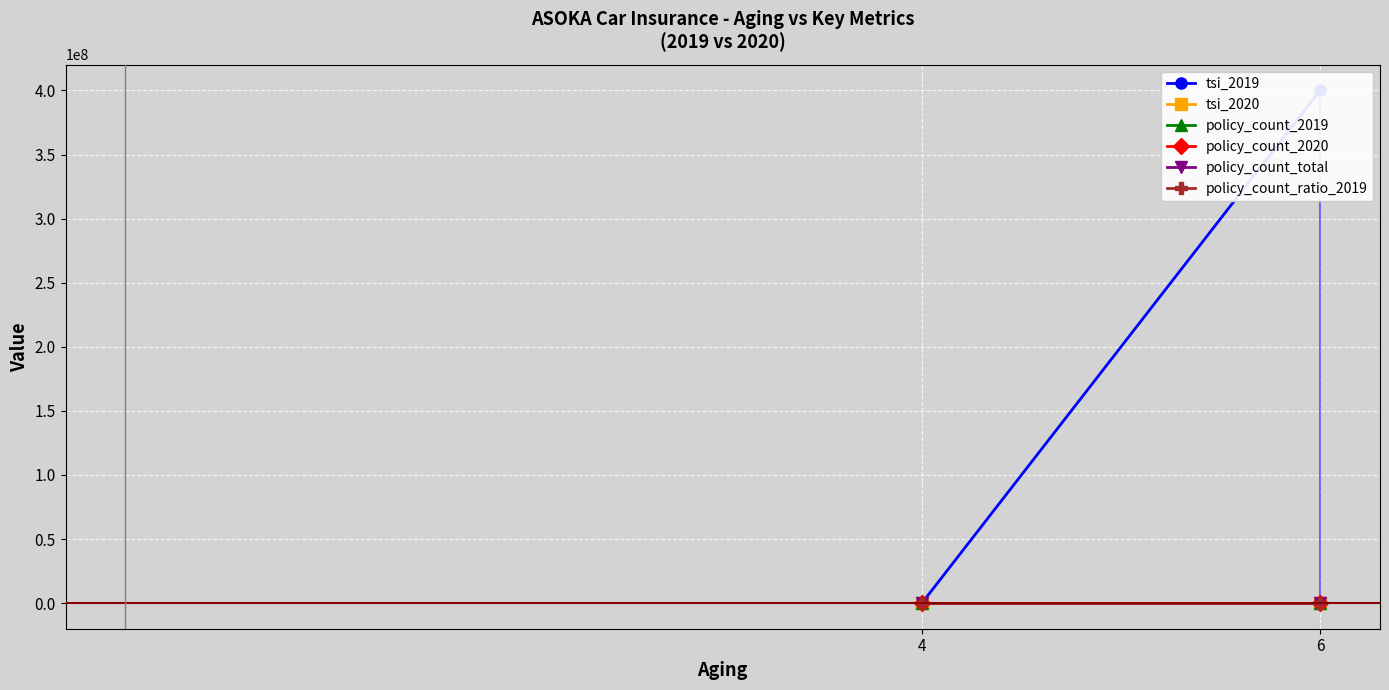

What is the maximum value shown in the chart?

400100000